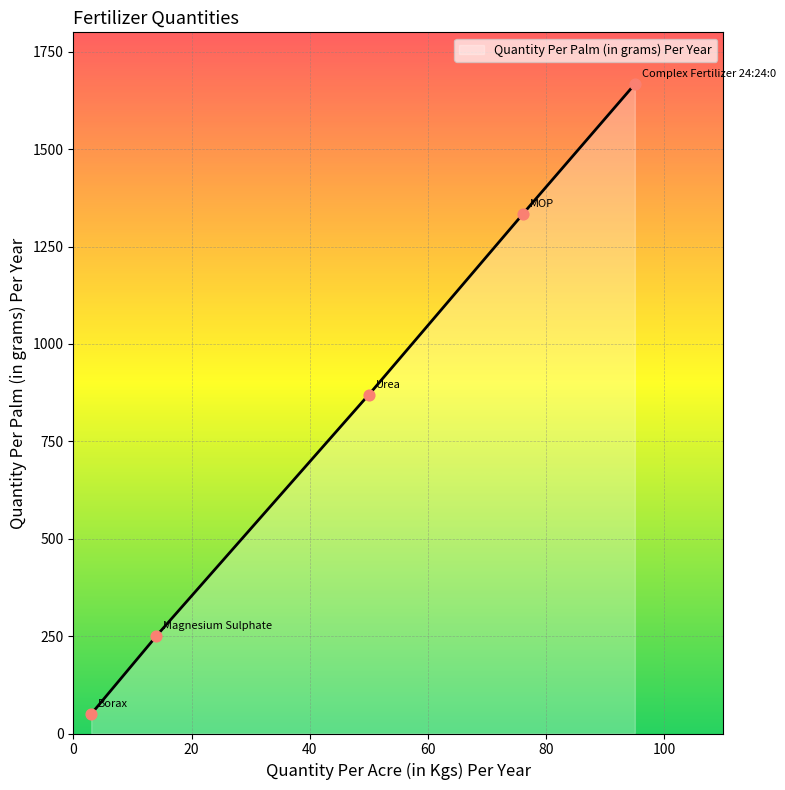

Which has a higher value, Magnesium Sulphate or Urea?

Urea